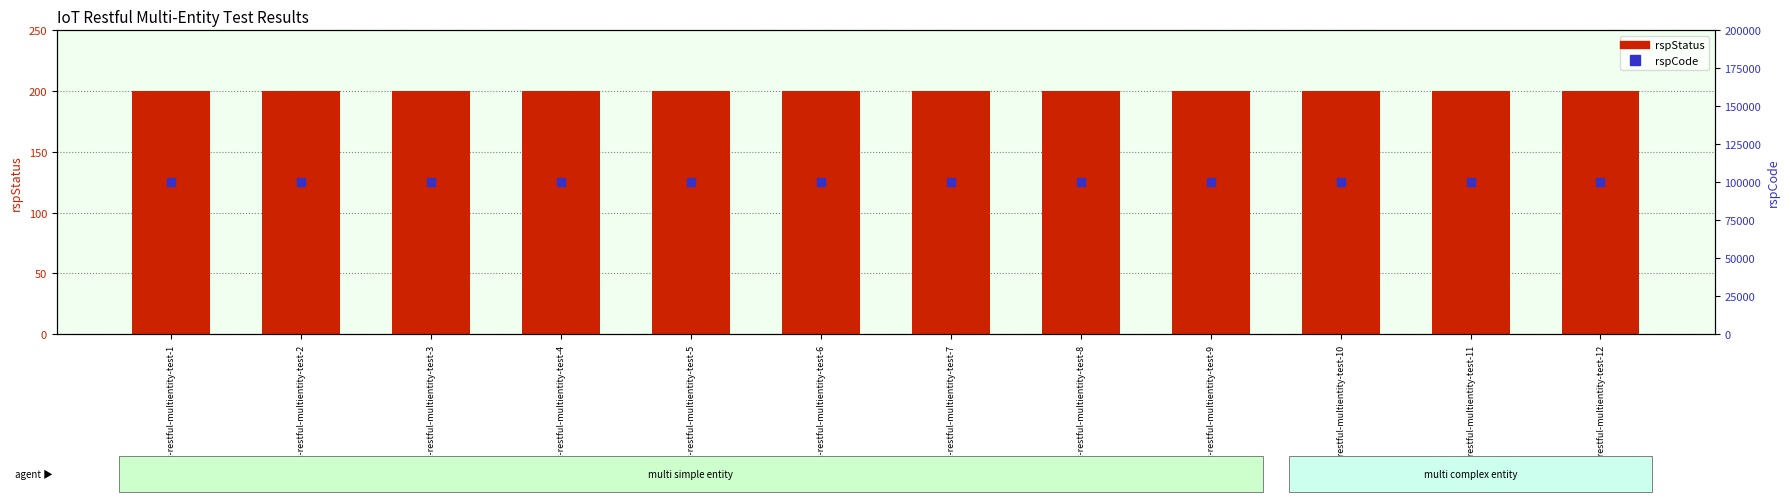

At which category is the sum across all series the highest?

iot-restful-multientity-test-1